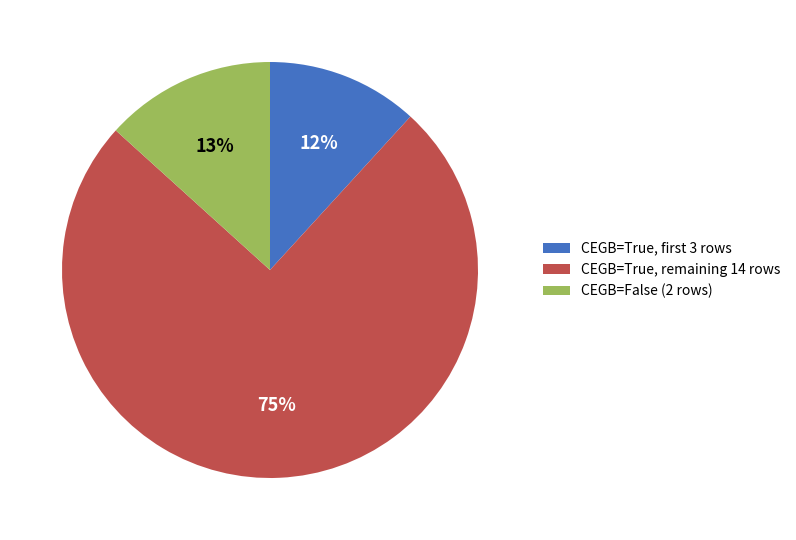

Which slice is the largest?

CEGB=True, remaining 14 rows